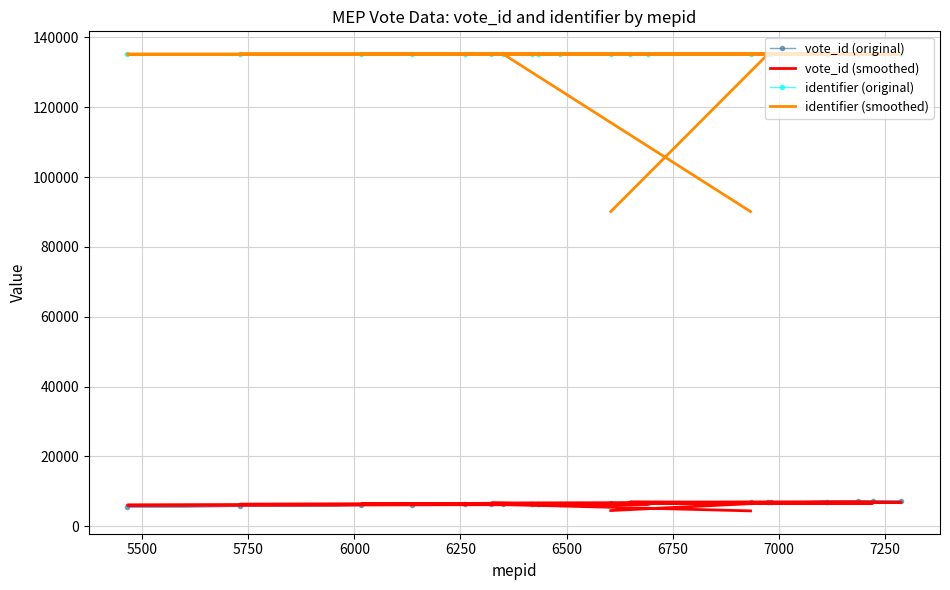

True or false: identifier (original) and vote_id (smoothed) intersect in this chart.

False